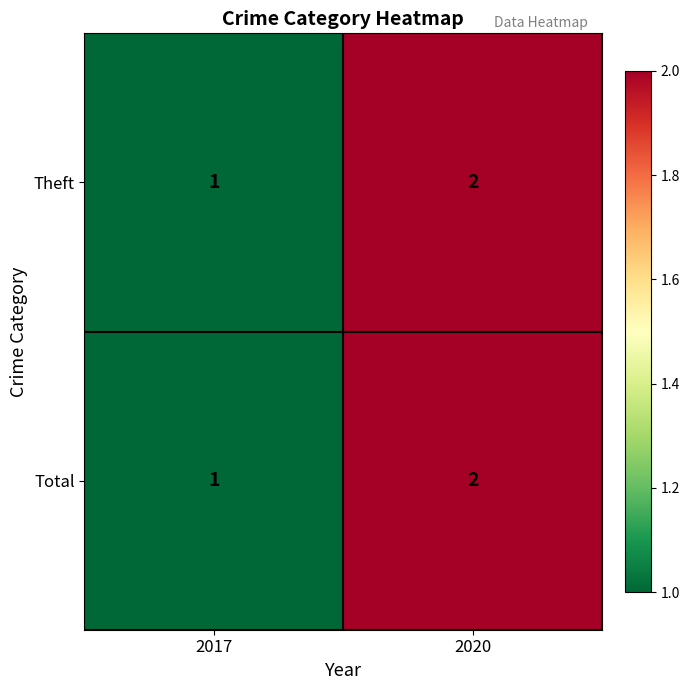

What is the sum of the Total values at 2020 and 2017?

3